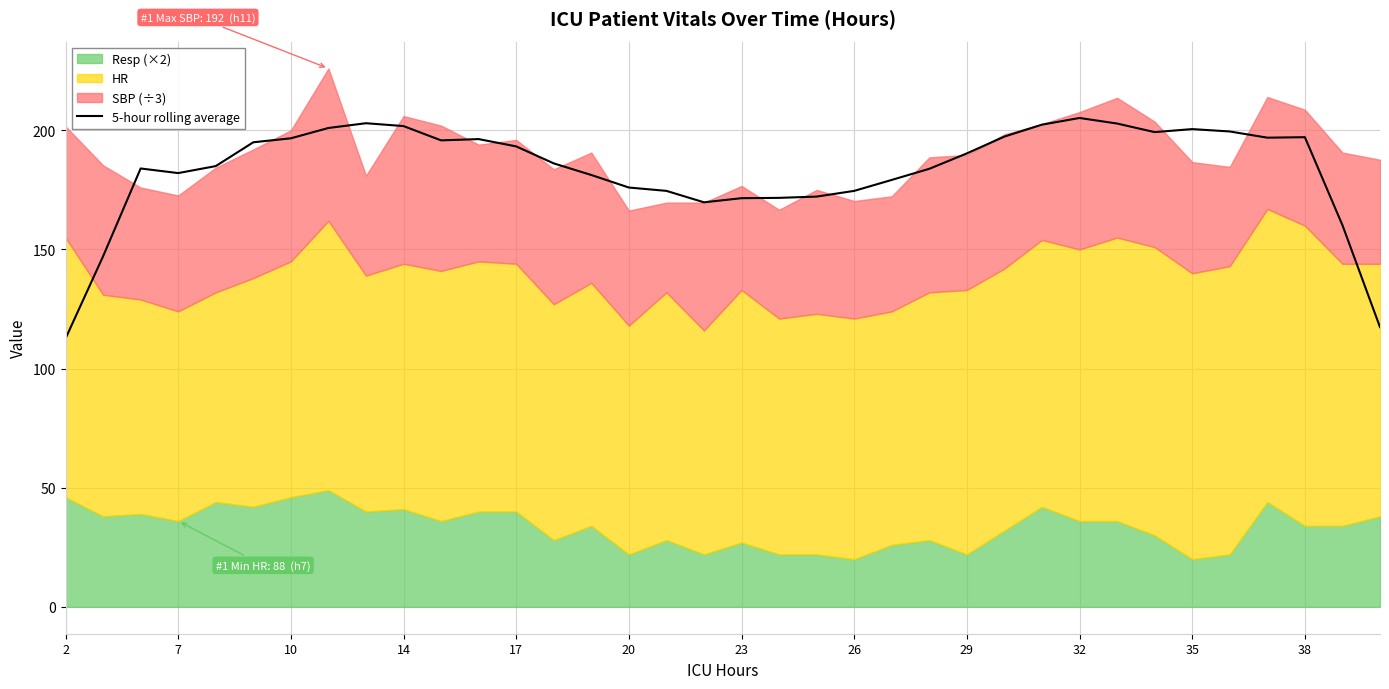

What is the minimum value shown in the chart?

112.6